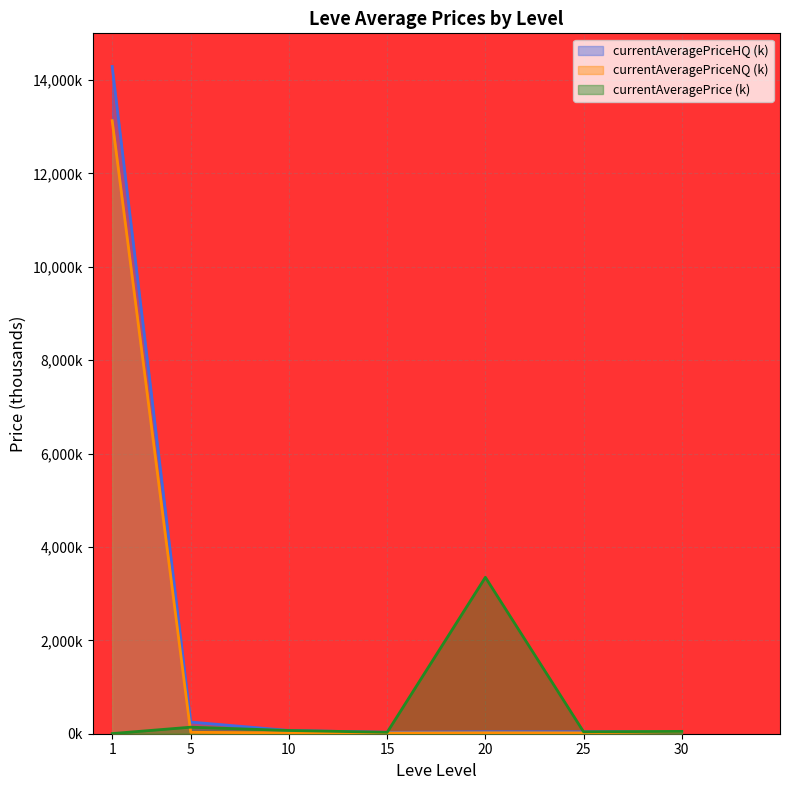

Which series has the widest spread of values?

currentAveragePriceHQ (k)